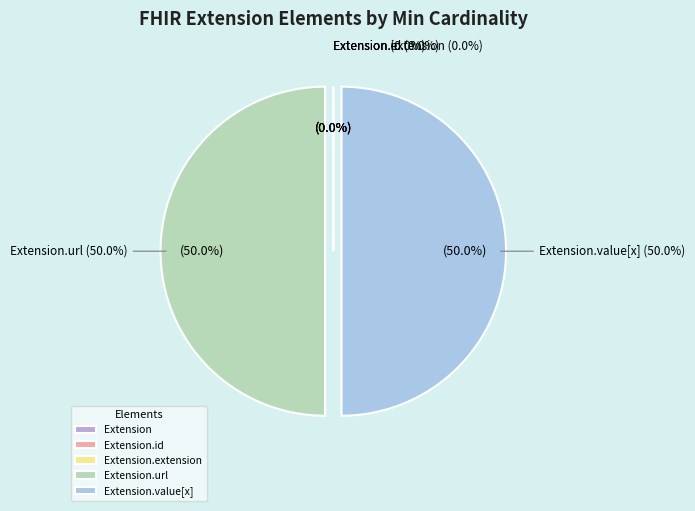

The Extension.url slice represents 50% of the pie. True or false?

True